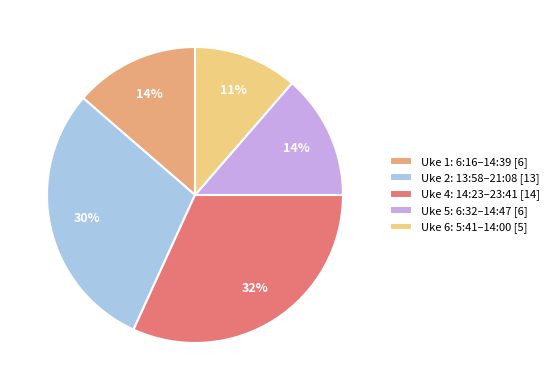

Is the sum of Uke 1: 6:16–14:39 [6] and Uke 4: 14:23–23:41 [14] greater than half?

No